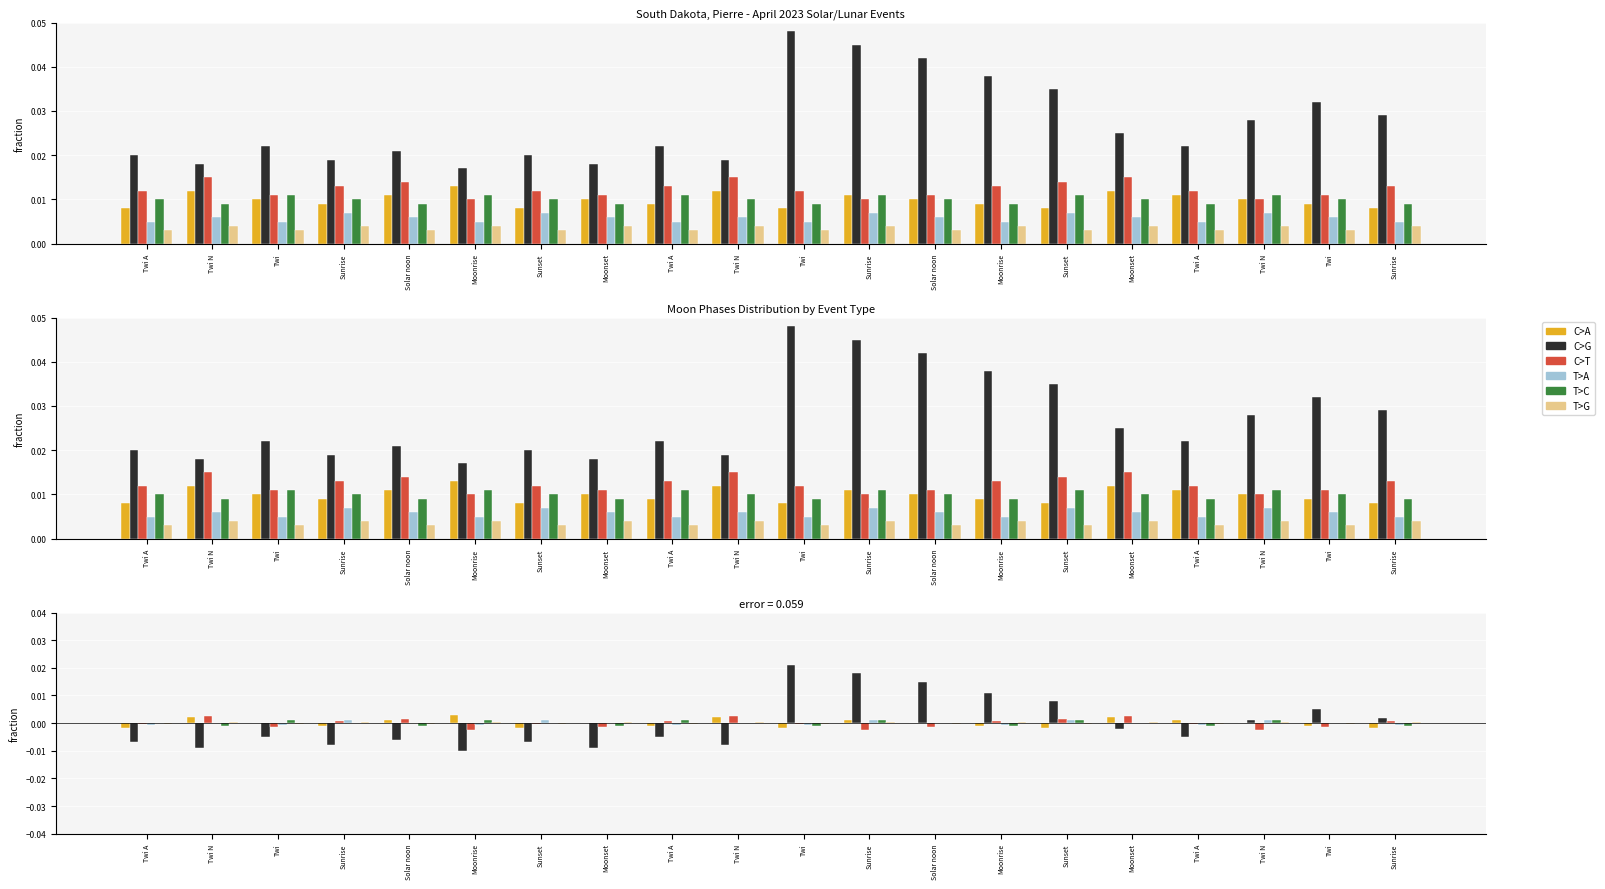

Is it true that C>G equals 0.0 at Solar noon?

True